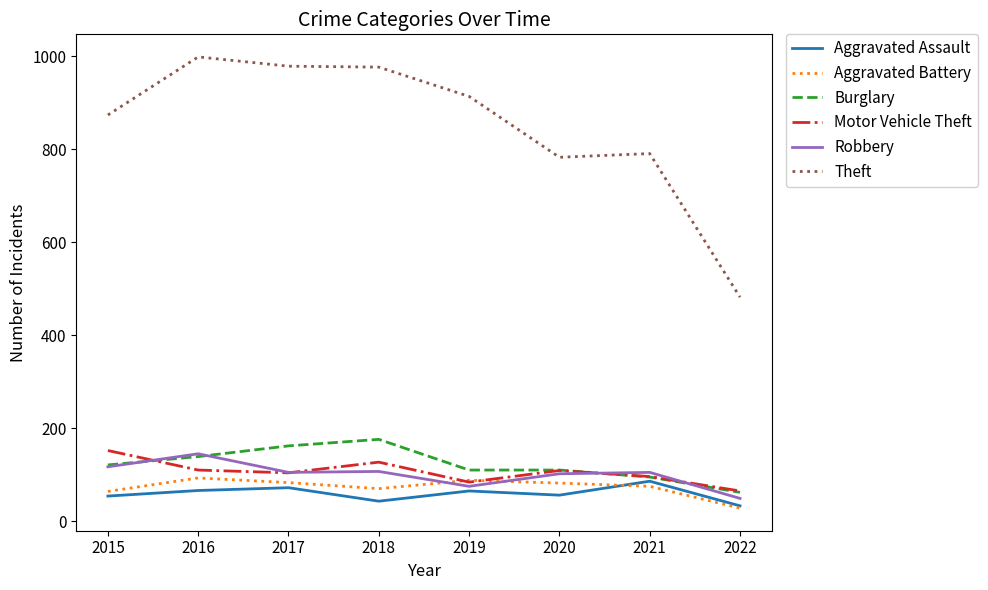

How many lines are shown in the chart?

6